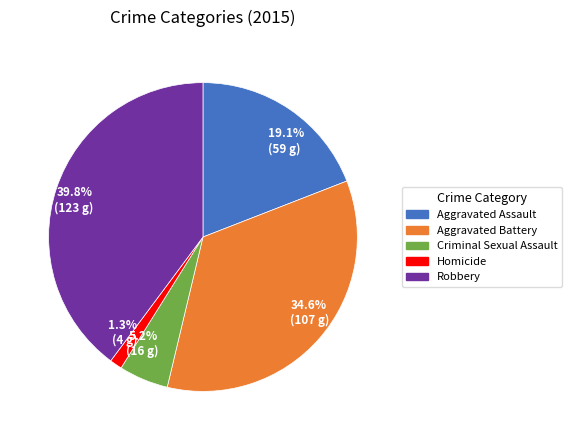

To the nearest percent, what portion does Homicide represent?

1%